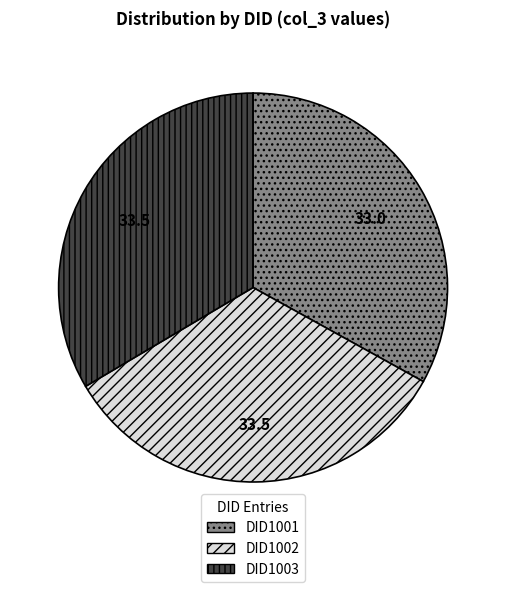

Is it true that DID1003 is 33% of the pie?

True